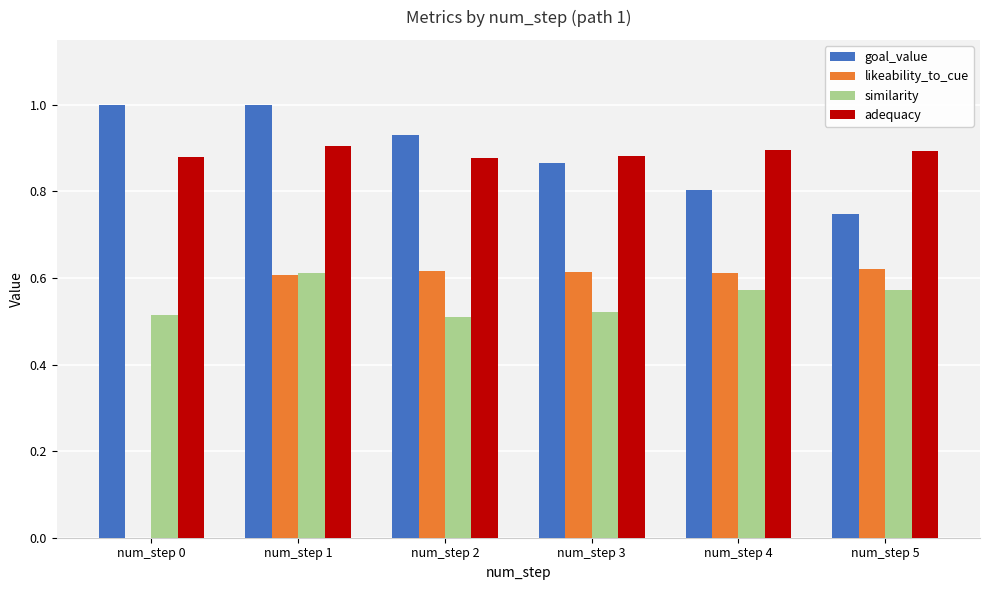

What is the sum of the goal_value values at num_step 4 and num_step 0?

1.8